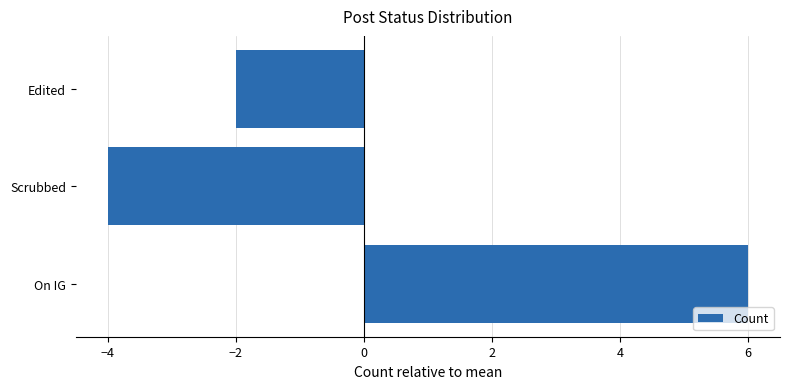

Read the value at On IG.

6